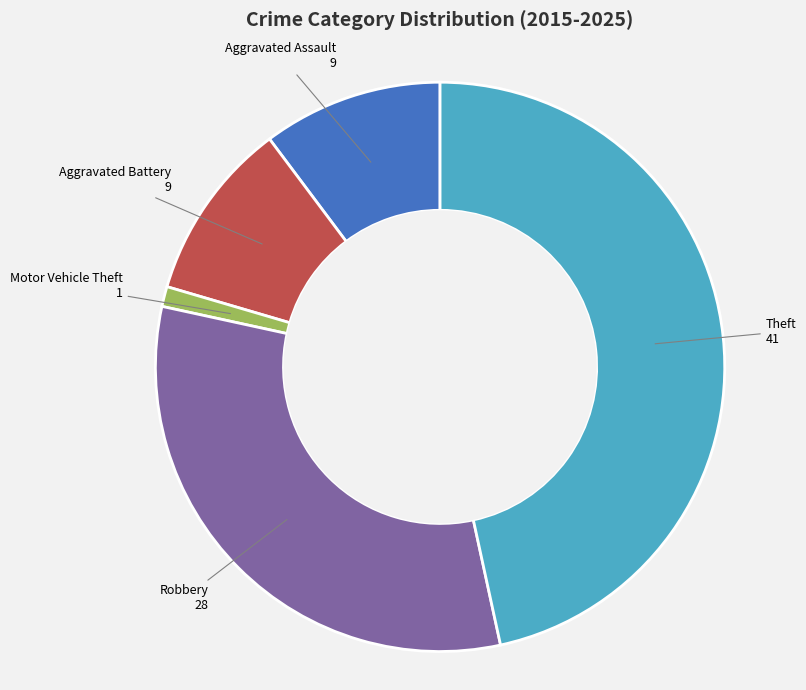

Does any single category account for the majority?

No